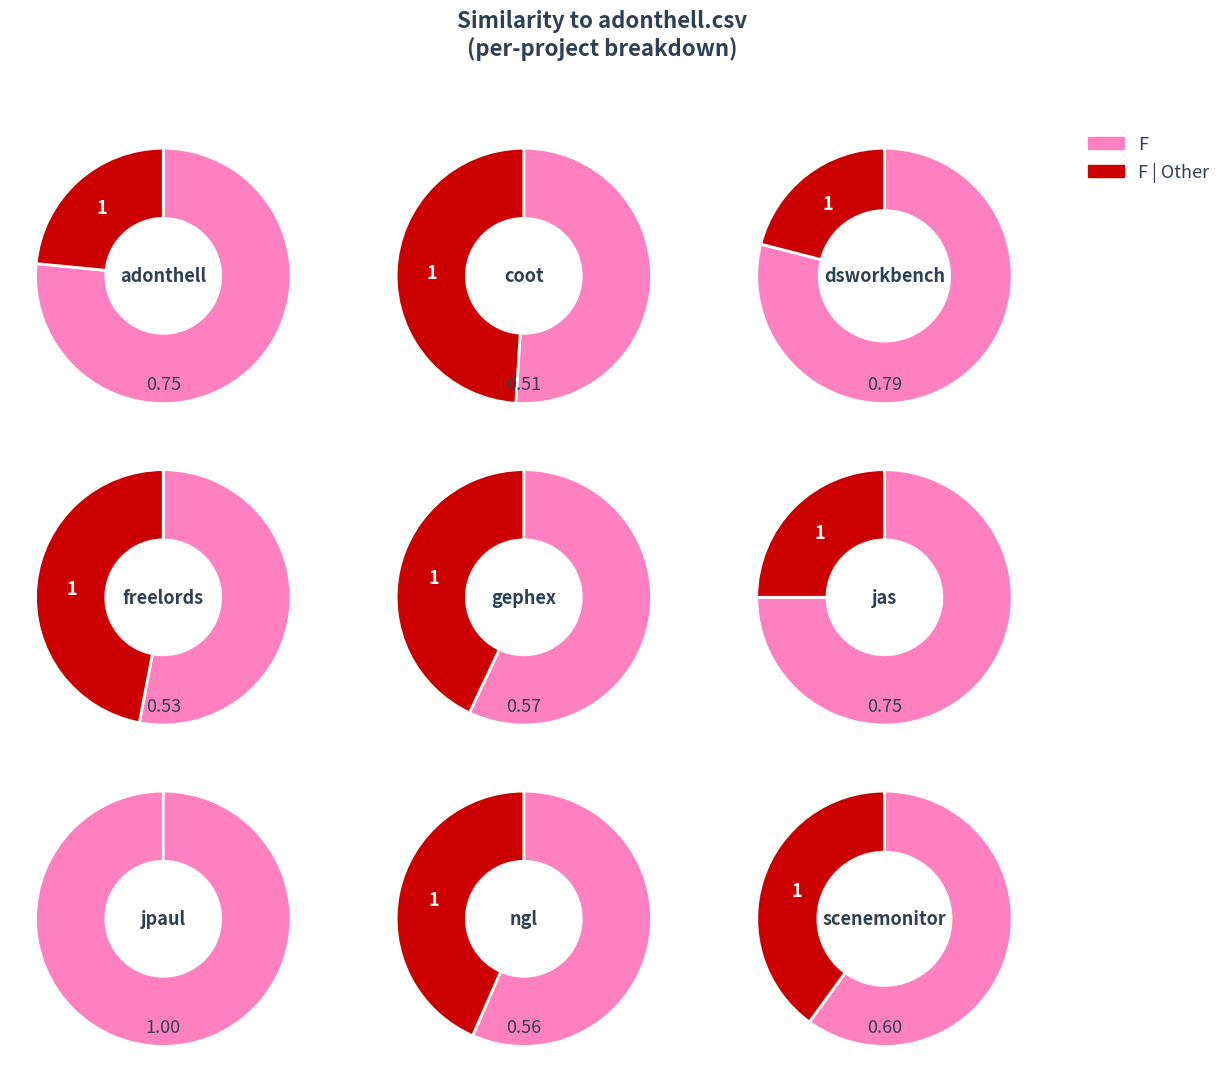

Rank the series by their average value, from highest to lowest.

F | Other, F